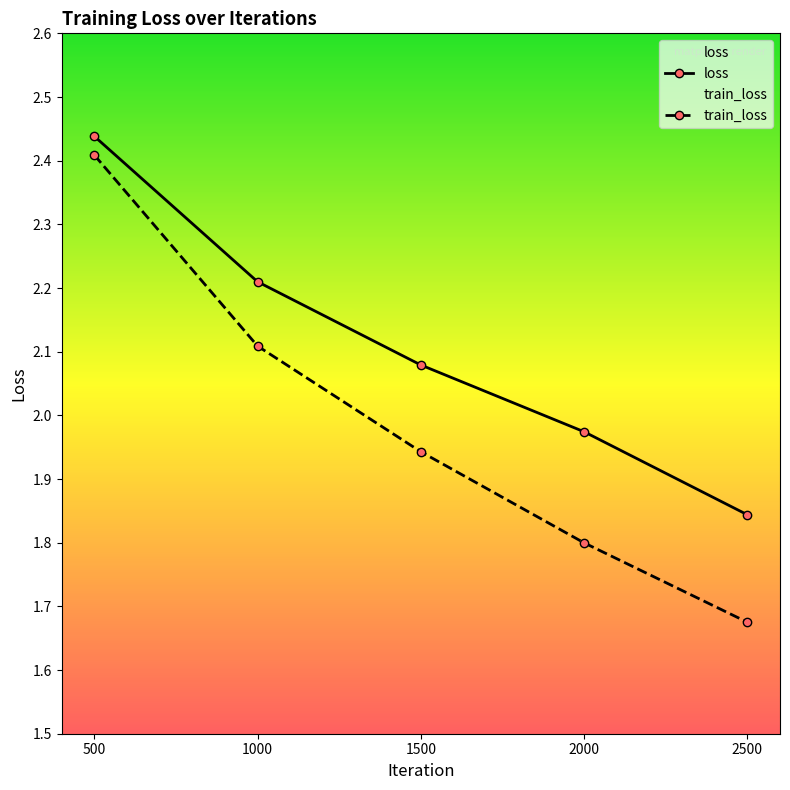

Which series has the largest total across all categories?

loss